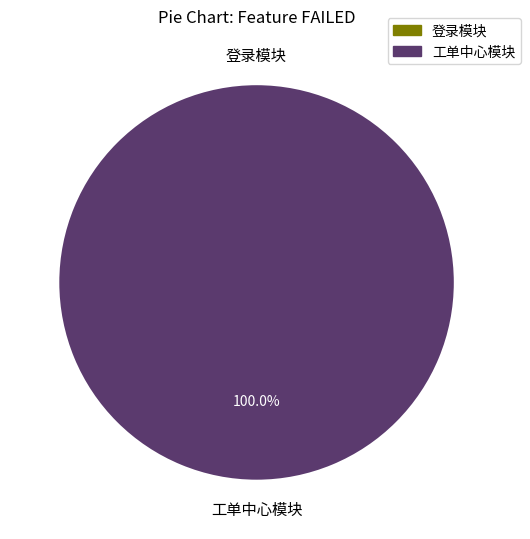

What is the majority slice?

工单中心模块